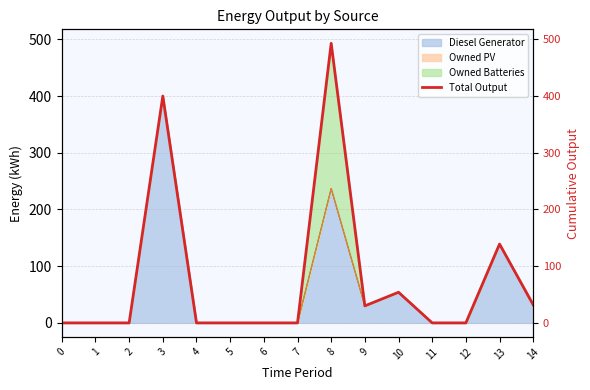

What is the sum of the values at 2 and 8?

493